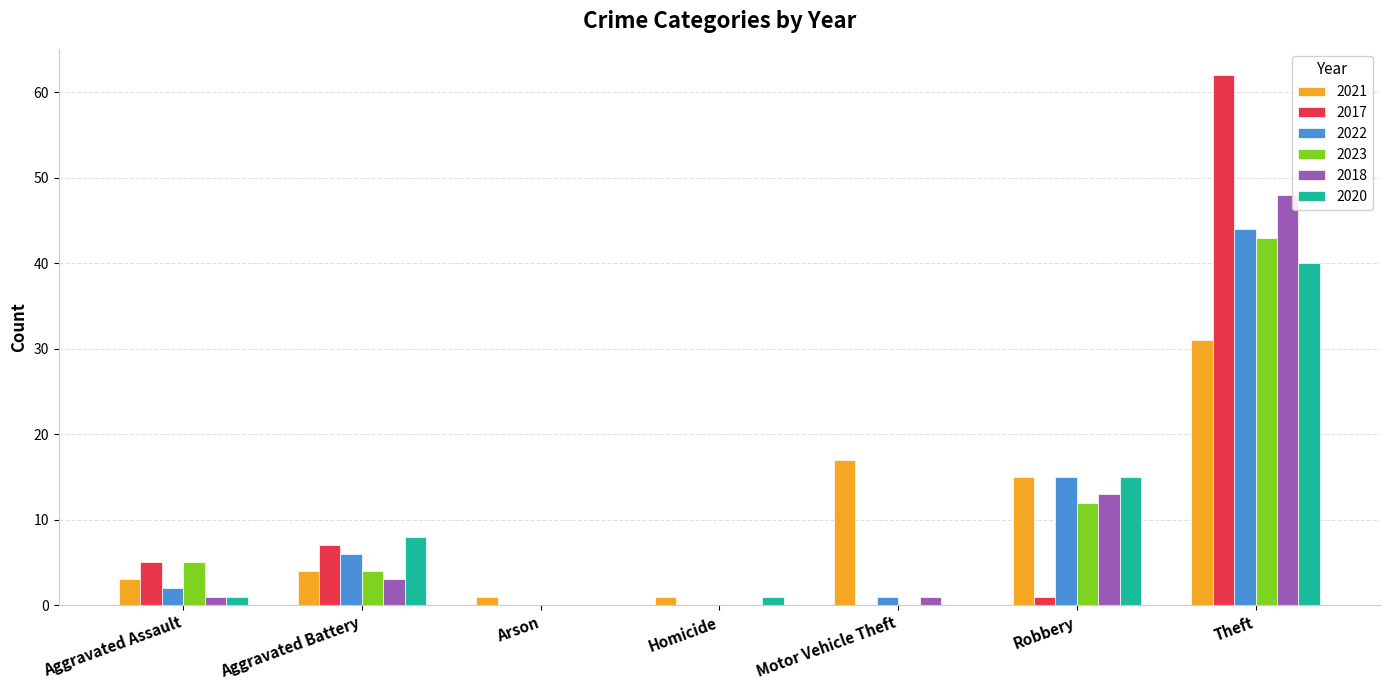

Where is 2017 nearest to the value 31?

Aggravated Battery